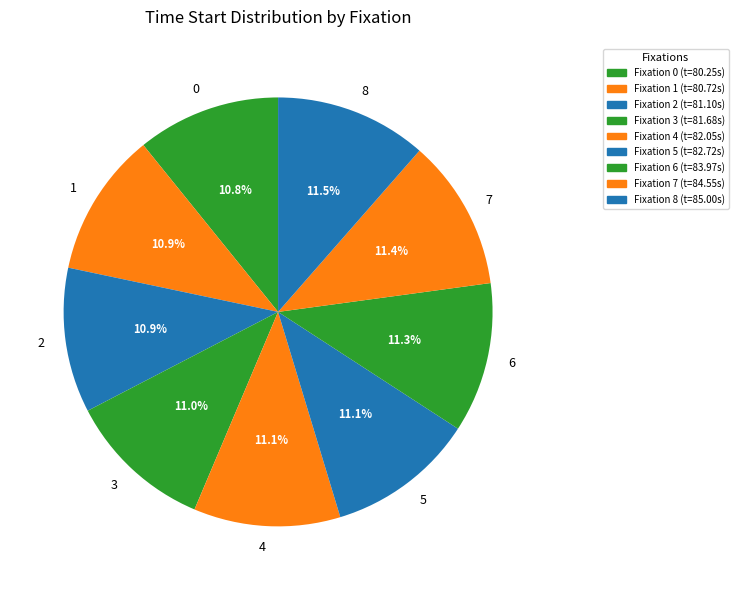

To the nearest percent, what is the combined percentage of 2 and 5?

22%